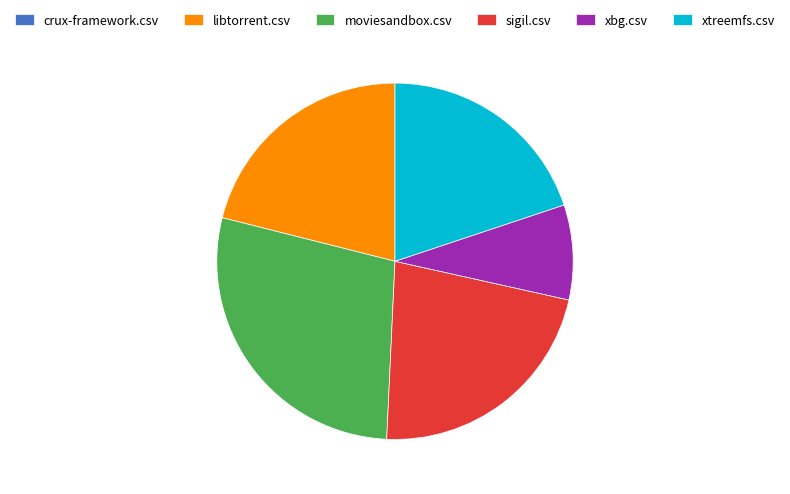

Do xbg.csv and moviesandbox.csv together represent more than half of the pie?

No